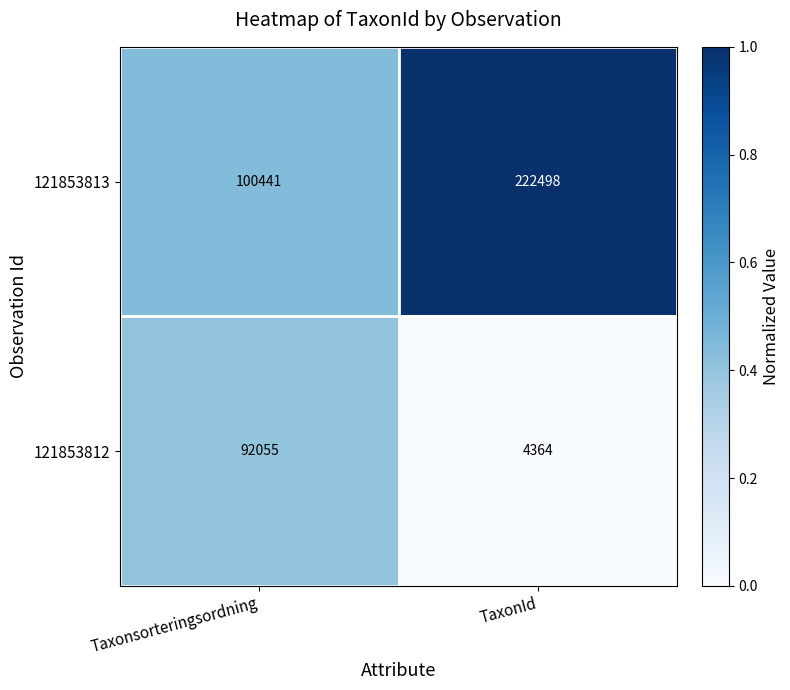

List the series in order of their overall mean, lowest first.

121853812, 121853813